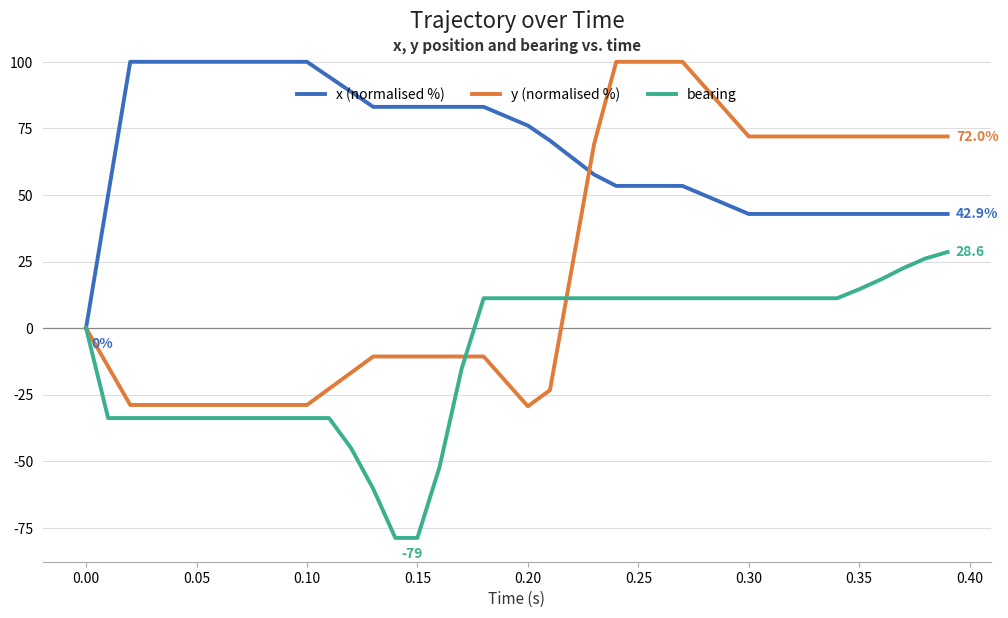

Which series has the widest spread of values?

y (normalised %)